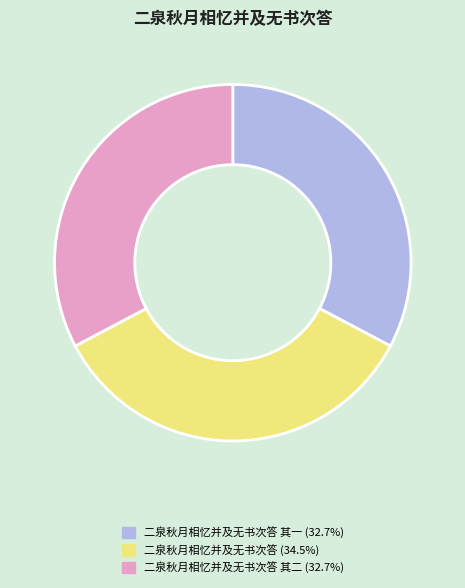

How many slices are in this pie chart?

3